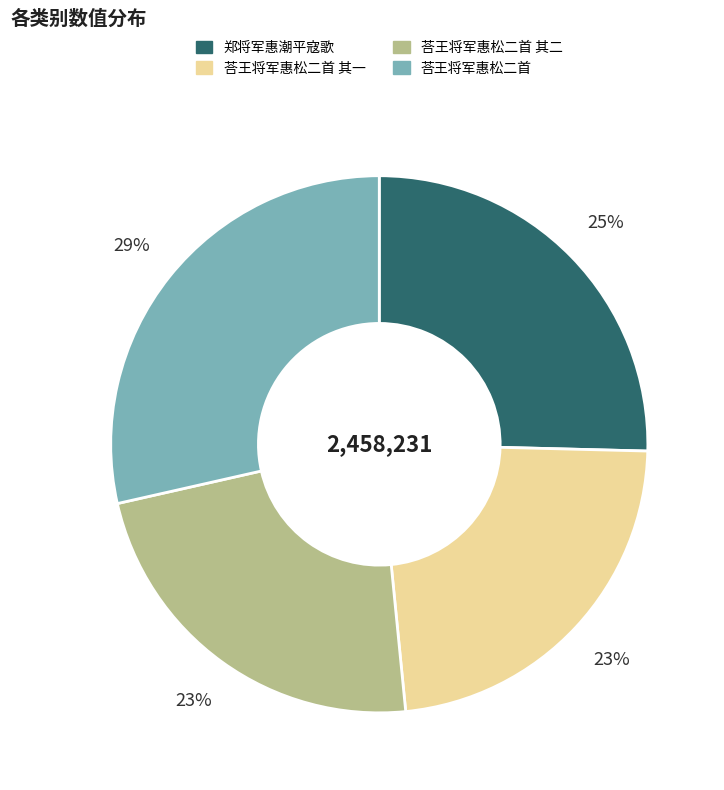

To the nearest percent, what is the average slice percentage?

25%